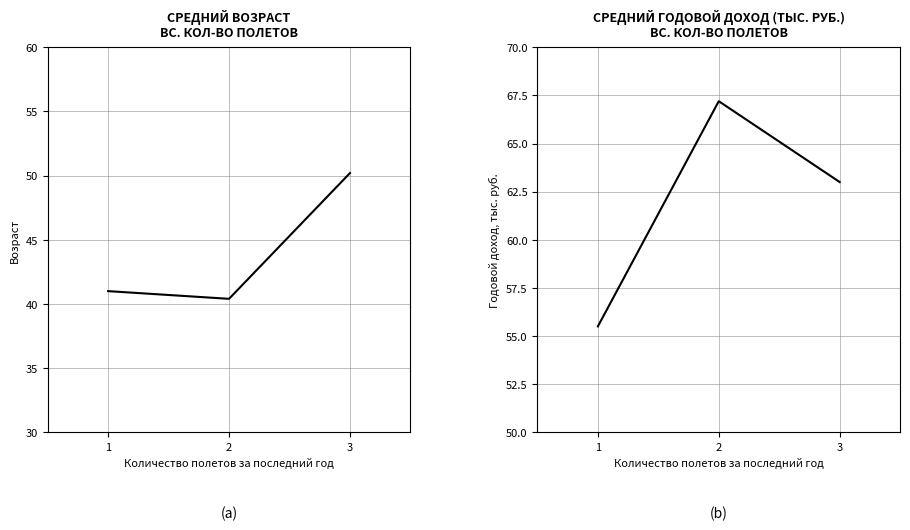

What are all the series names shown in the legend?

возраст, годовой доход, тыс. руб.